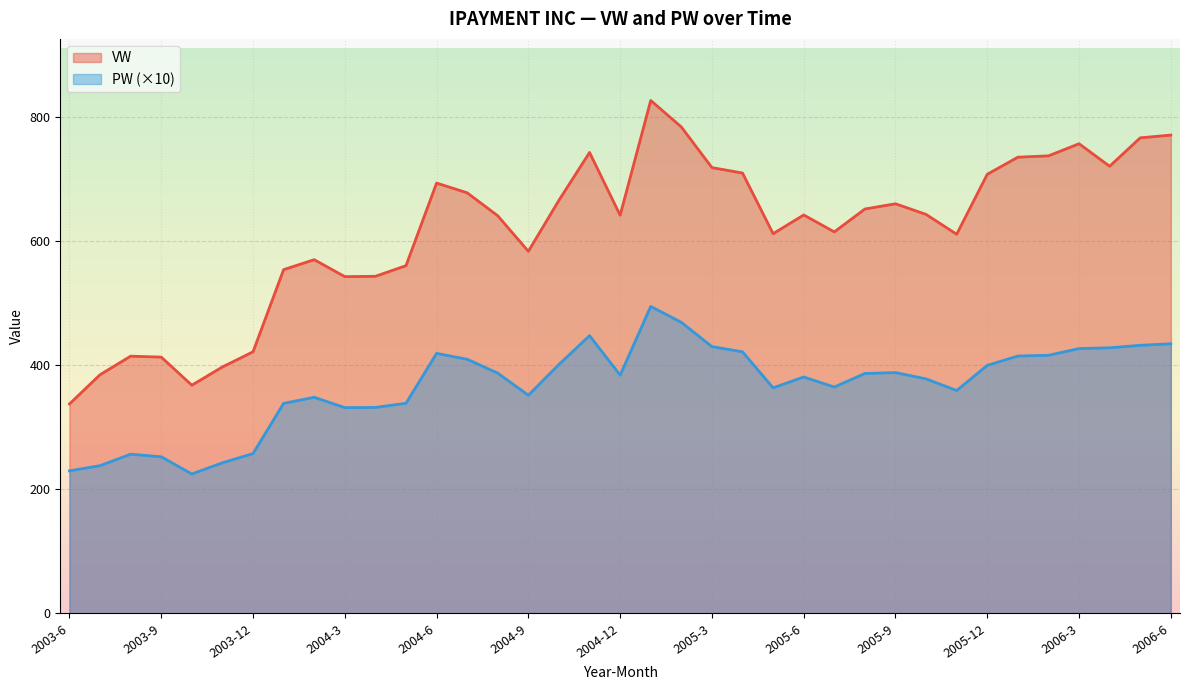

What is the sum of the VW values at 2006-4 and 2004-4?

1265.1